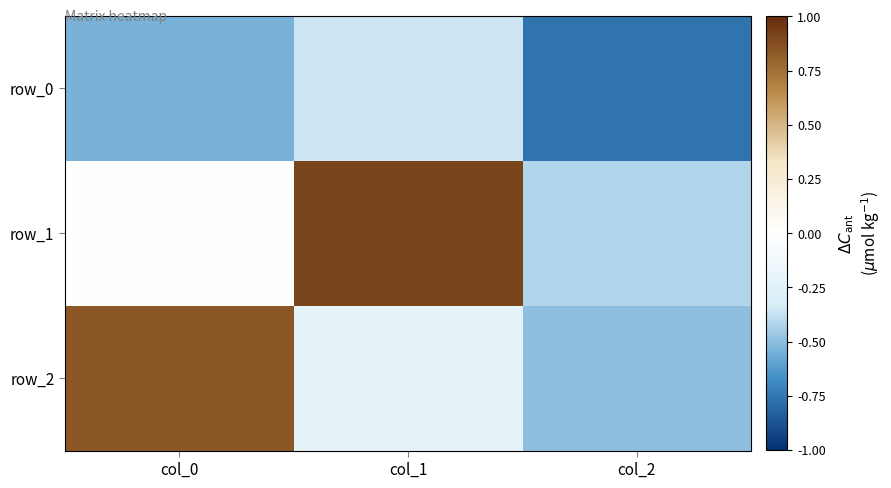

What is the difference between the maximum and minimum values in the row_0 series?

0.4